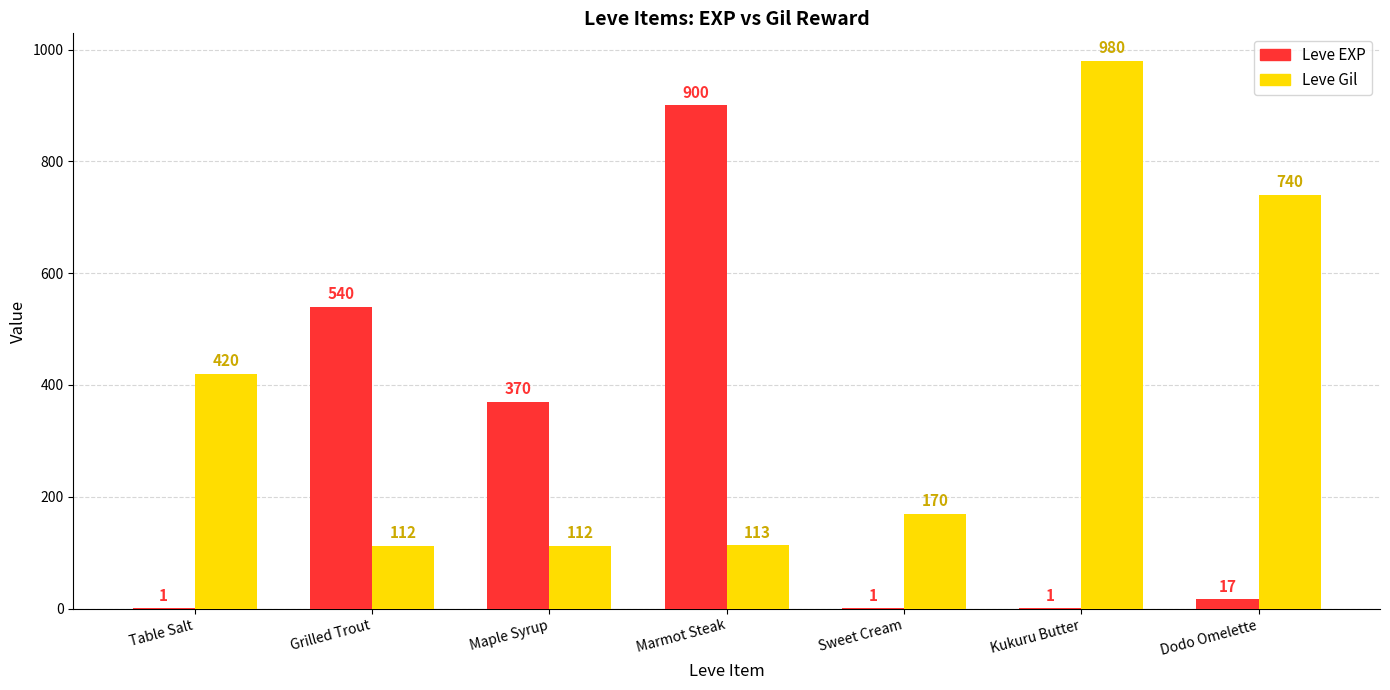

True or false: Leve Gil has a value of 113 at Marmot Steak.

True